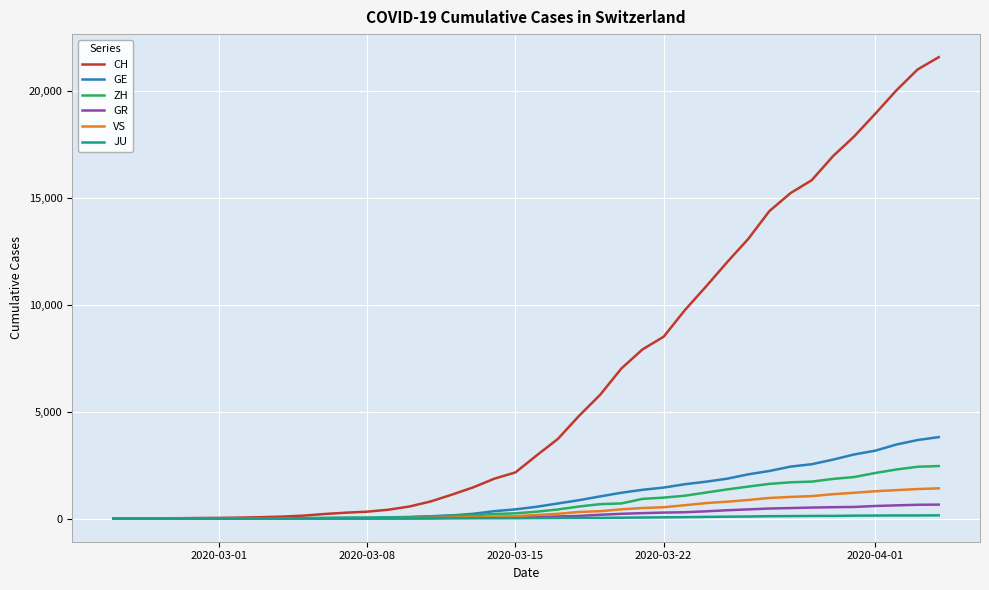

Which series has the largest total across all categories?

CH